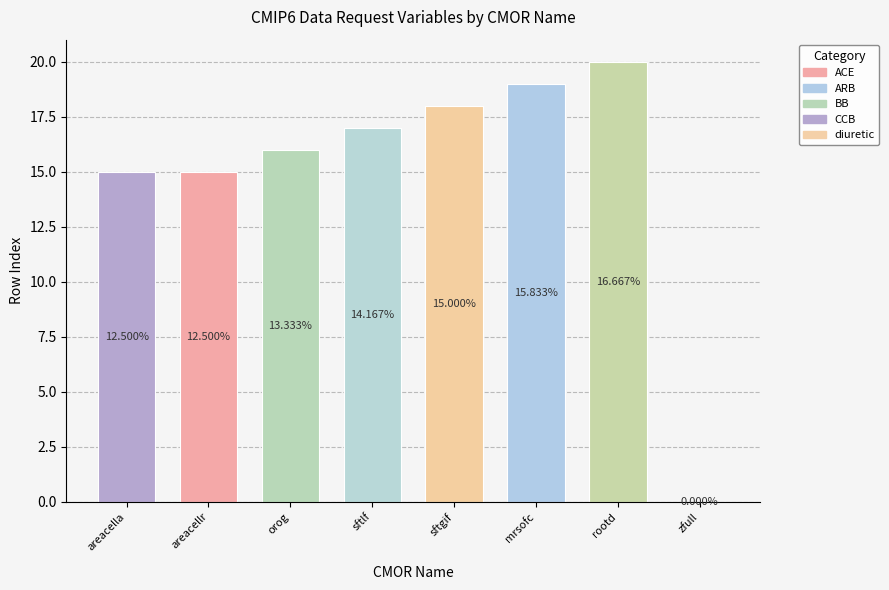

Reading left to right, what are all the values shown in this chart?

areacella=15	areacellr=15	orog=16	sftlf=17	sftgif=18	mrsofc=19	rootd=20	zfull=0